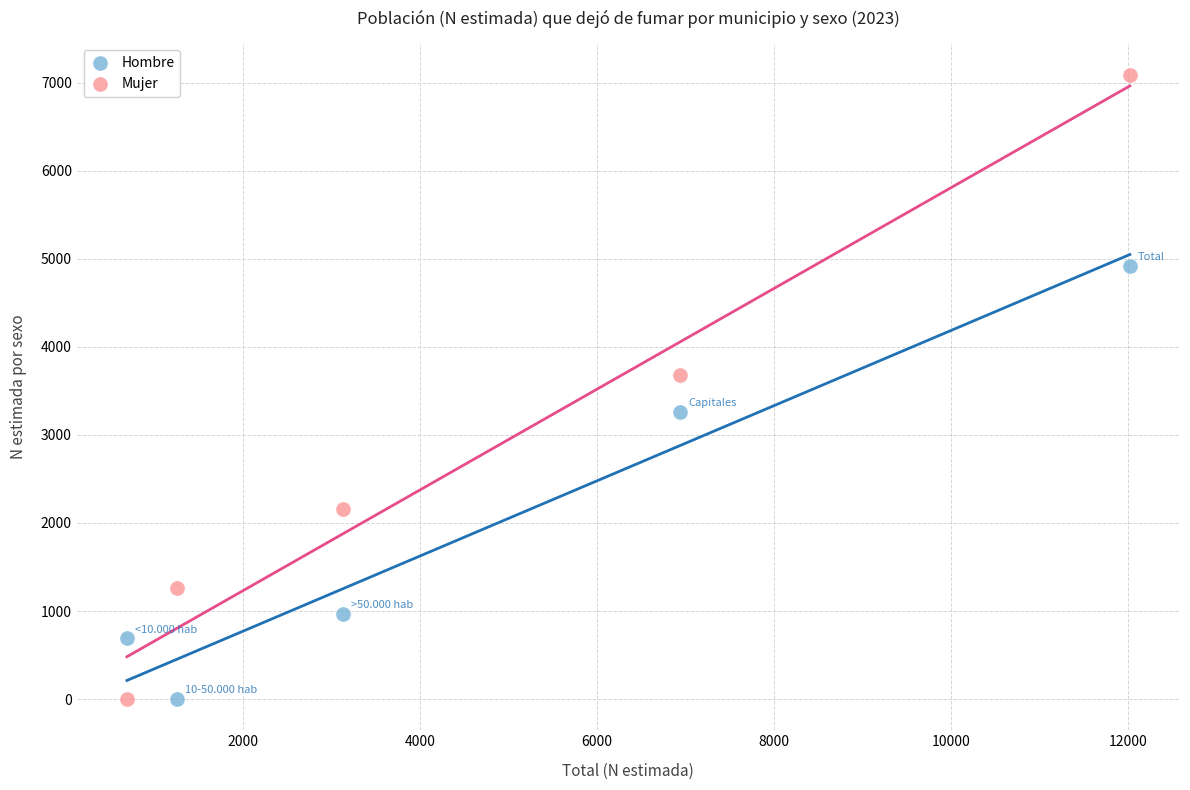

What are all the series names shown in the legend?

Hombre, Mujer